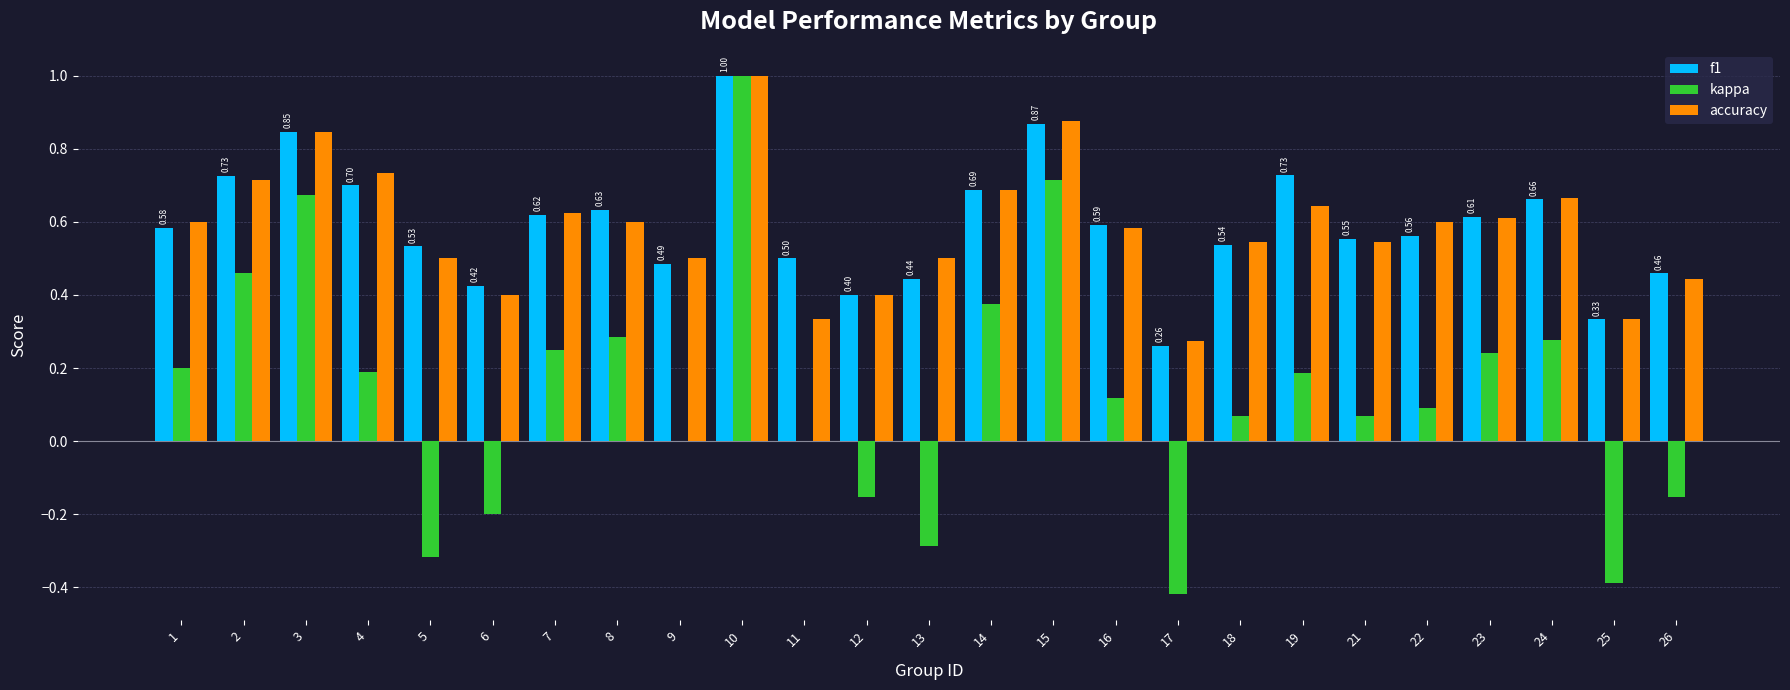

Which label corresponds to the largest value in the chart?

10